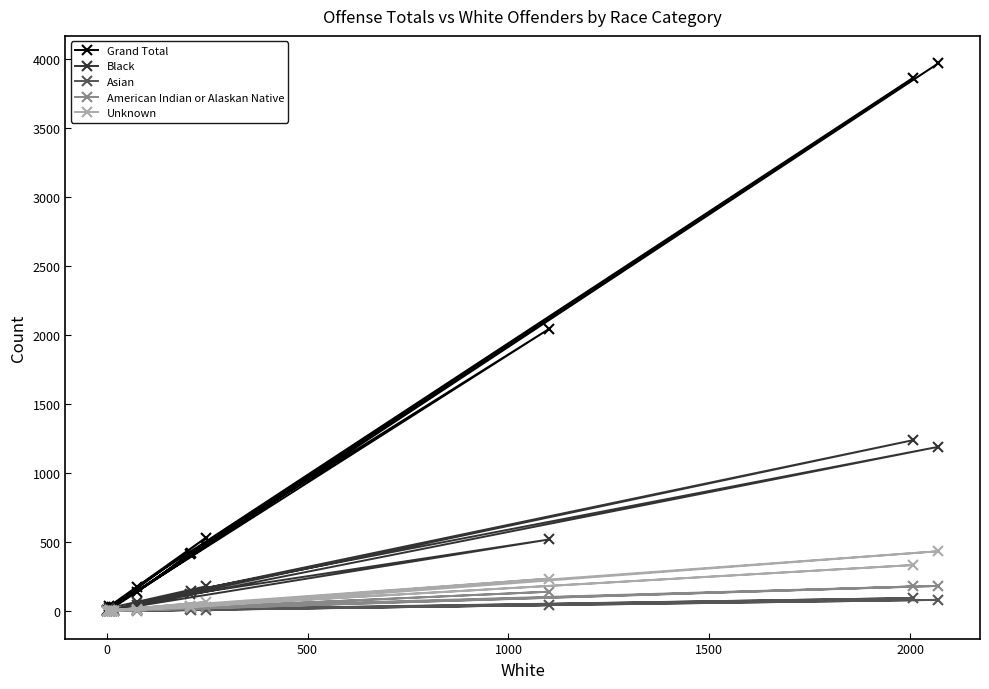

Which series has the largest range (max minus min)?

Grand Total